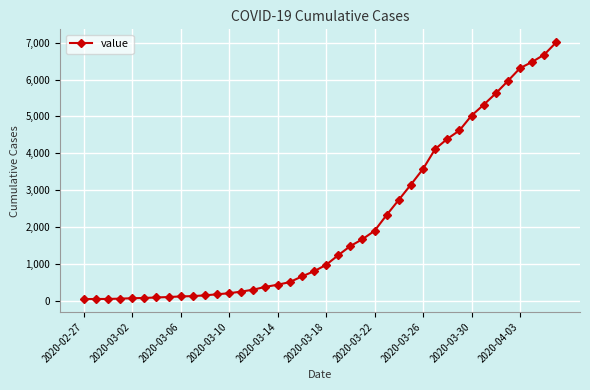

What is the smallest value displayed?

49